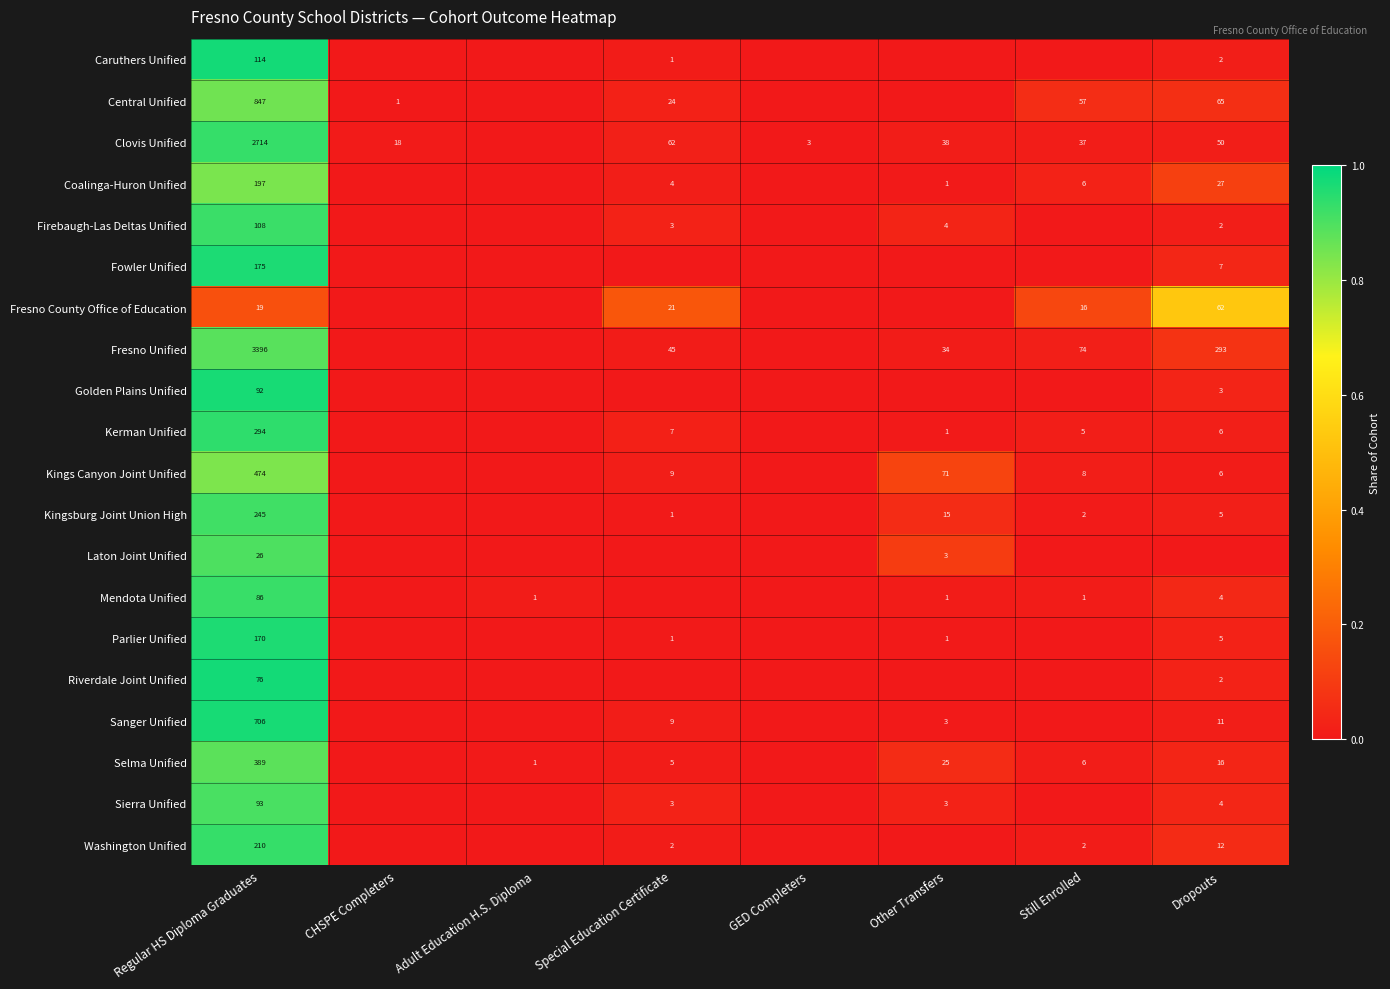

Is the value of Clovis Unified at Other Transfers greater than the value of Central Unified at CHSPE Completers?

Yes